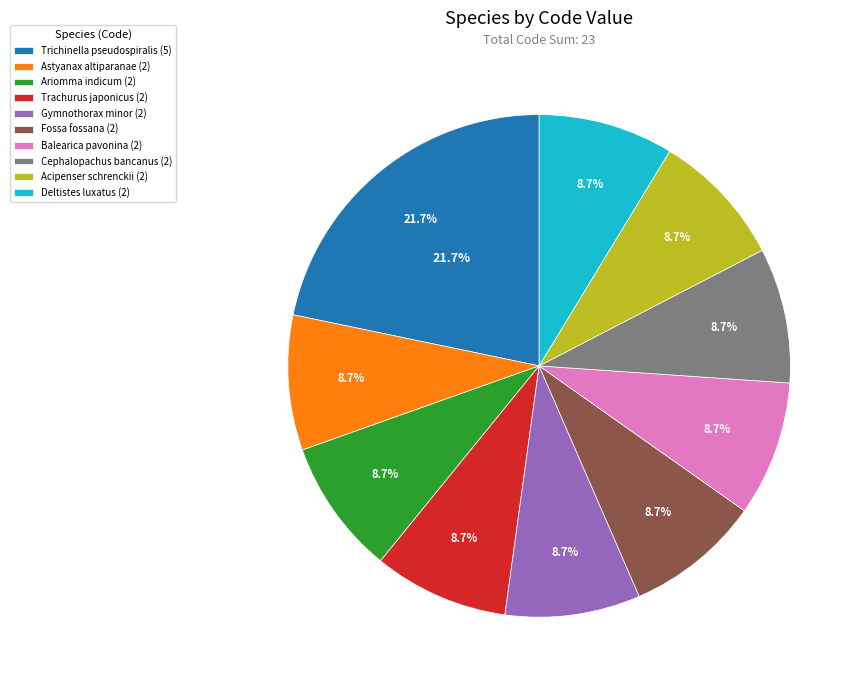

How many segments does this pie chart have?

10